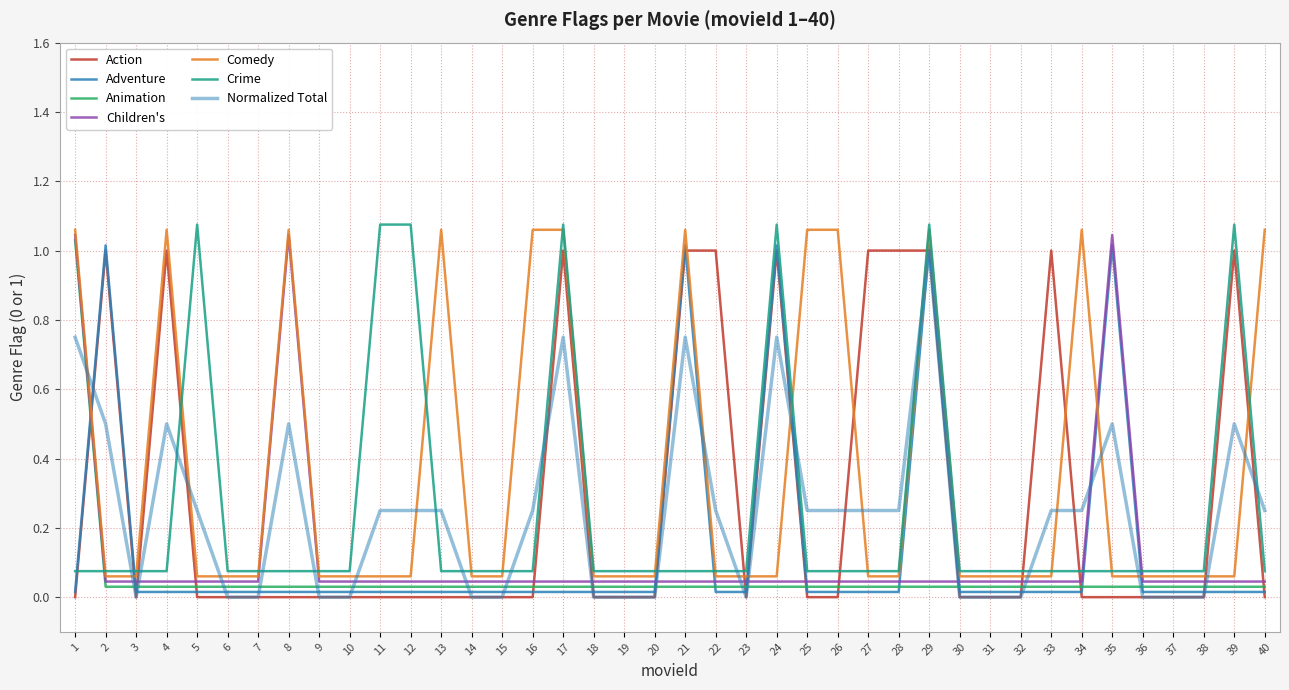

How many lines are shown in the chart?

7